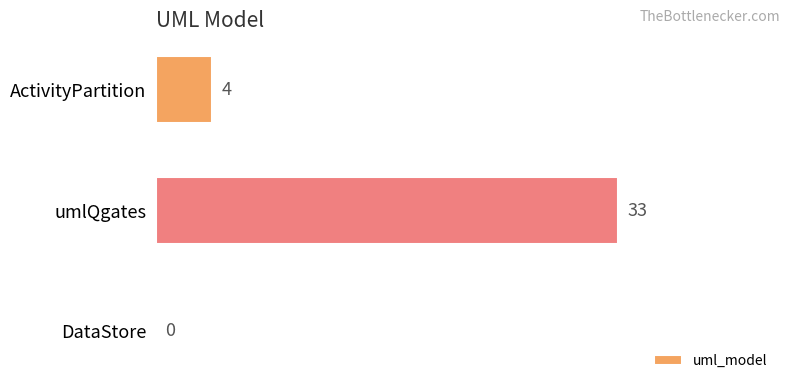

What is the maximum value shown in the chart?

33